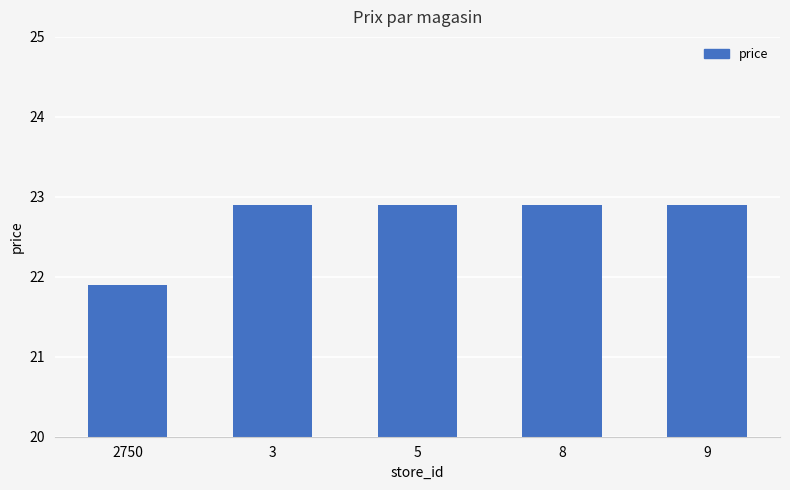

Is it true that the value at 3 is 22.9?

True